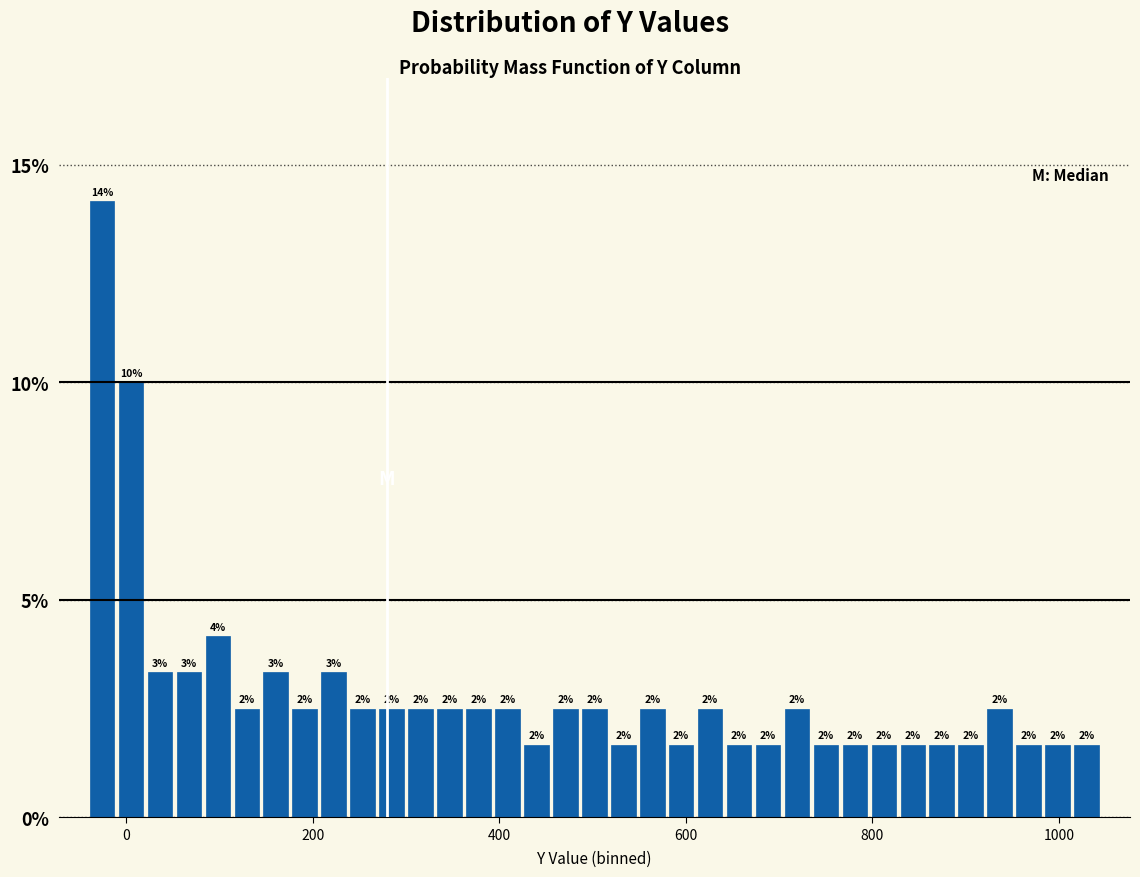

Around what value on the x-axis is the tallest bar? Give the approximate position of its centre, as read against the axis.

-20